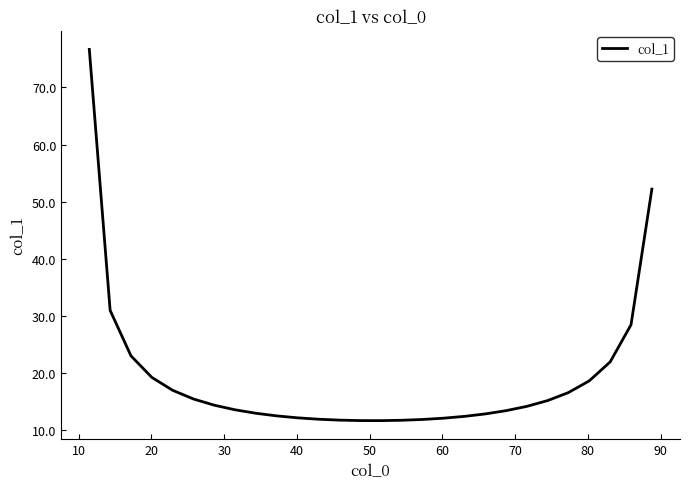

Does the chart display data point markers on the line(s)?

No